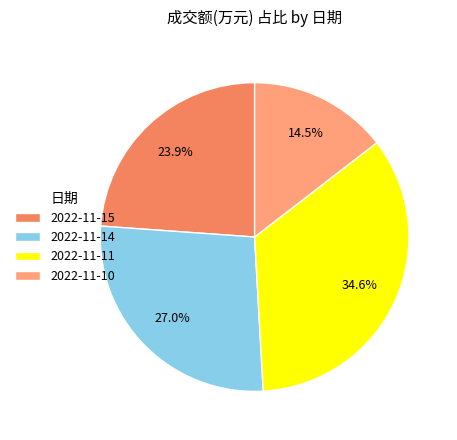

Rank the categories by value from highest to lowest.

2022-11-11, 2022-11-14, 2022-11-15, 2022-11-10